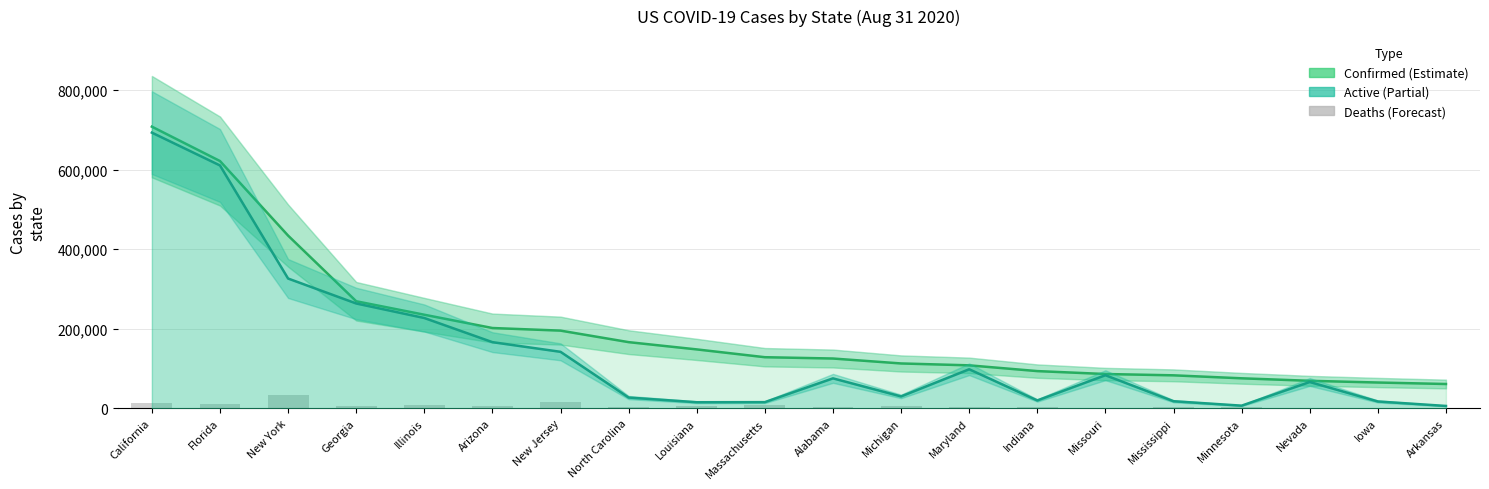

Rank the series by their average value, from lowest to highest.

Deaths, Active, Confirmed